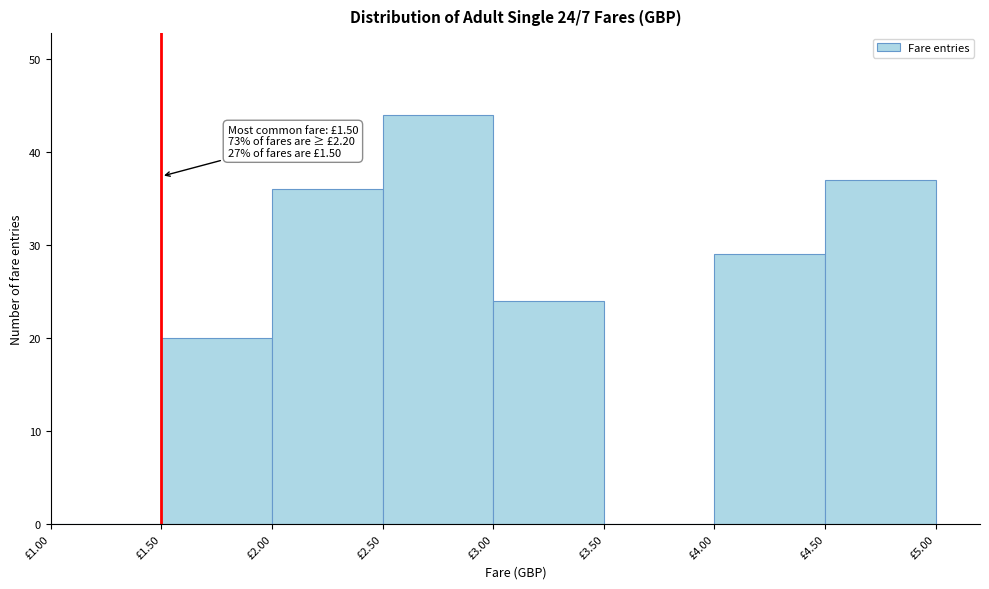

Over which range of the x-axis is the bar tallest?

2.5 to 3.0